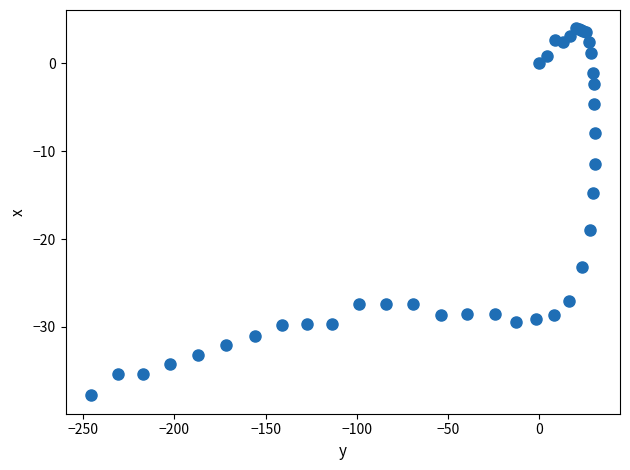

What Y value in the scatter plot is closest to -16?

-14.7